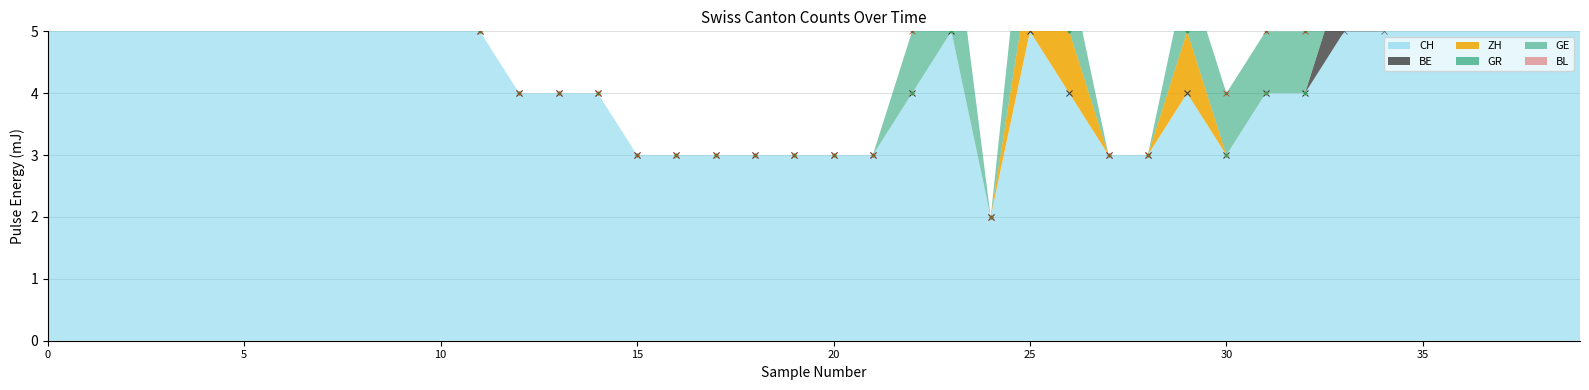

At how many categories does at least one series exceed 9?

8